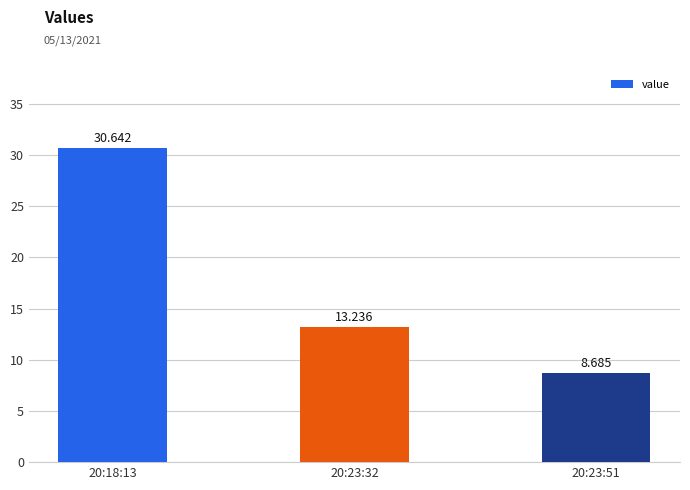

What is the smallest value displayed?

8.7